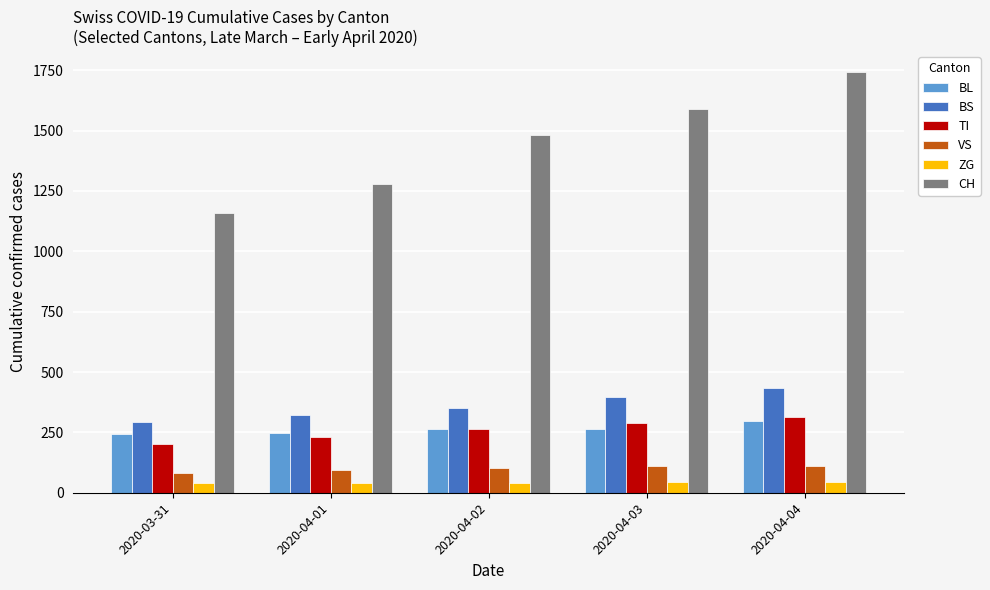

Which series has the widest spread of values?

CH